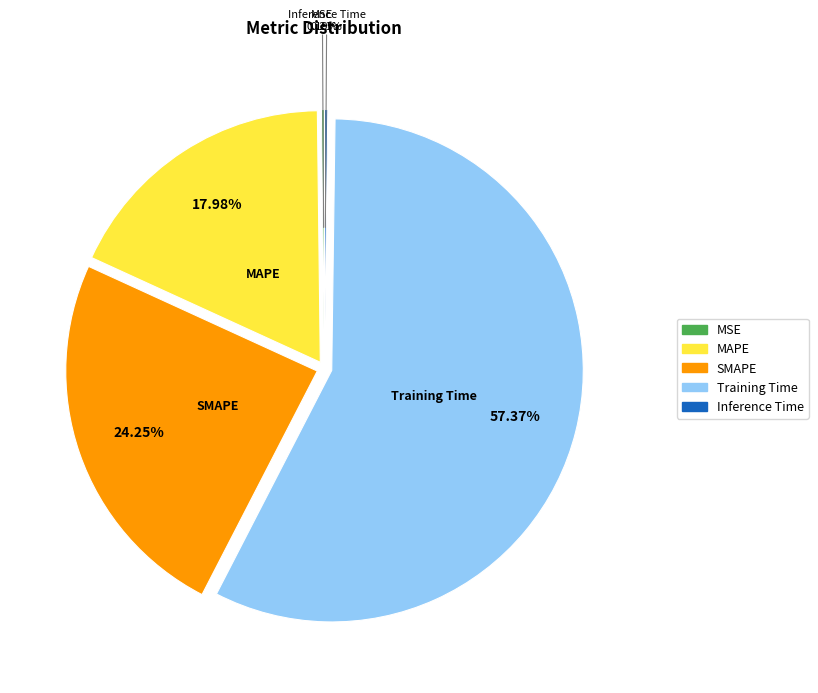

What is the majority slice?

Training Time